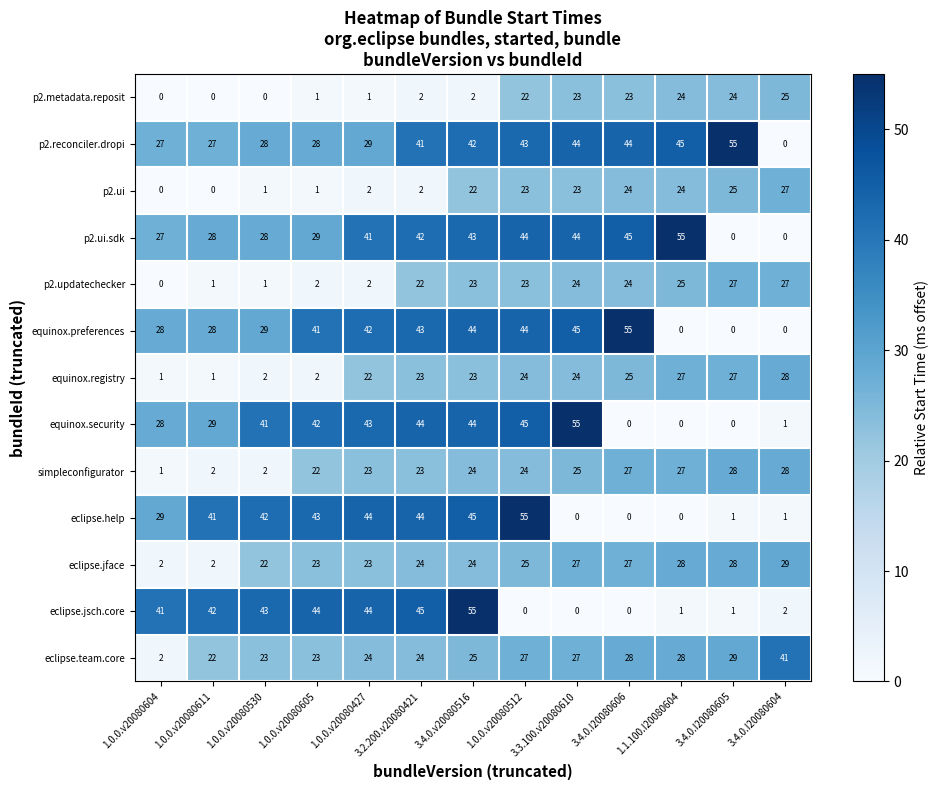

At which label is equinox.registry closest to 14?

1.0.0.v20080427